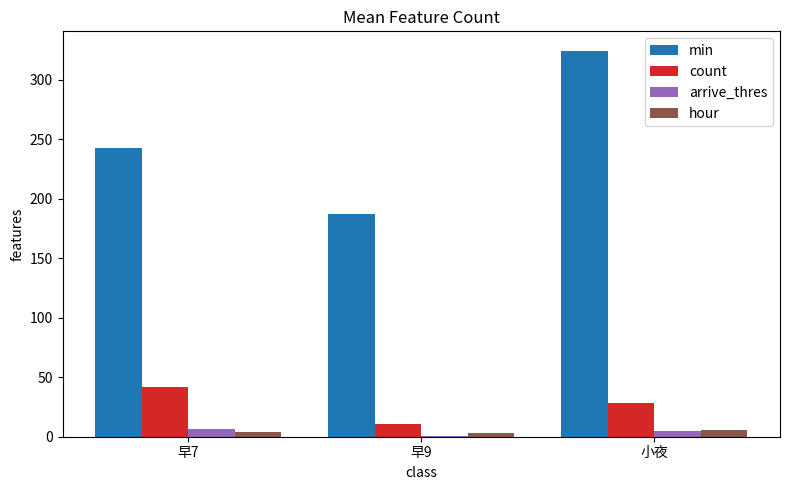

Are the bars grouped side by side (vs. stacked)?

Yes